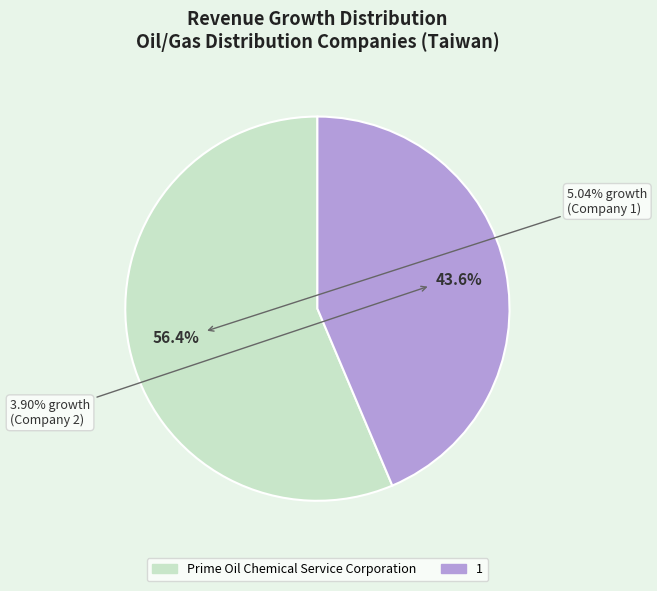

What is the total percentage of 1 and Prime Oil Chemical Service Corporation?

100.0%